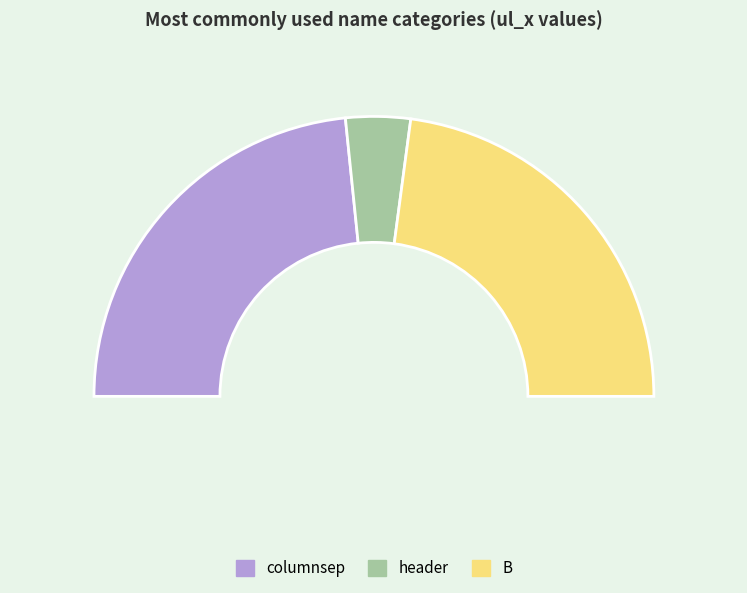

Does columnsep represent more than half of the total?

No